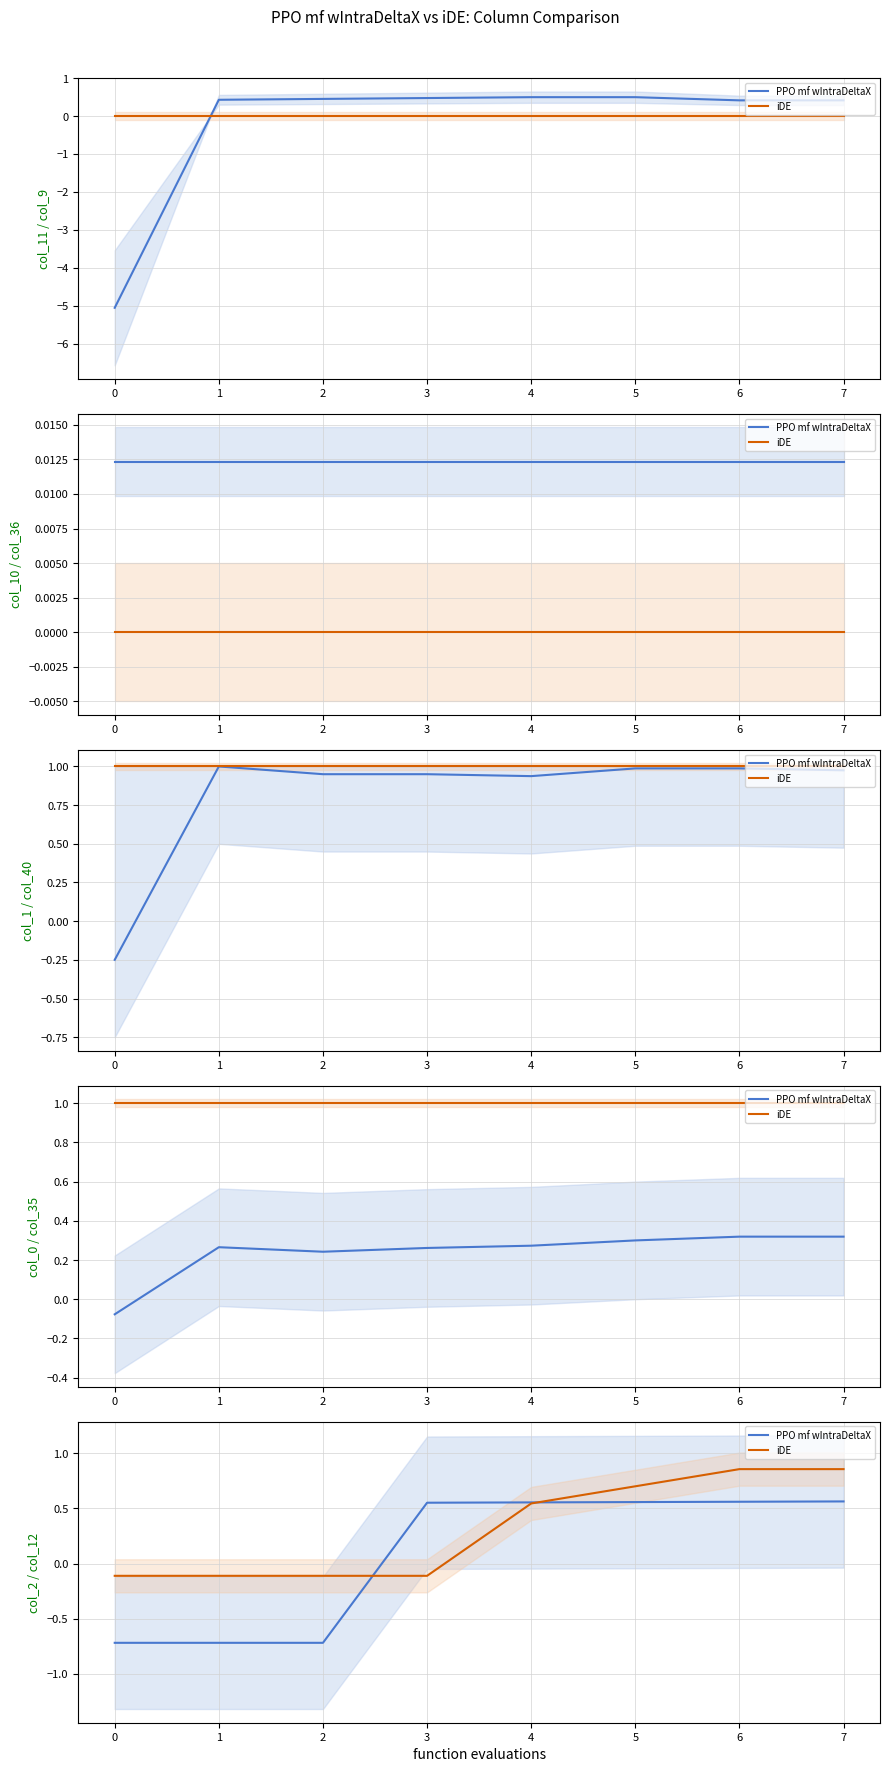

What position from the right is 3?

4